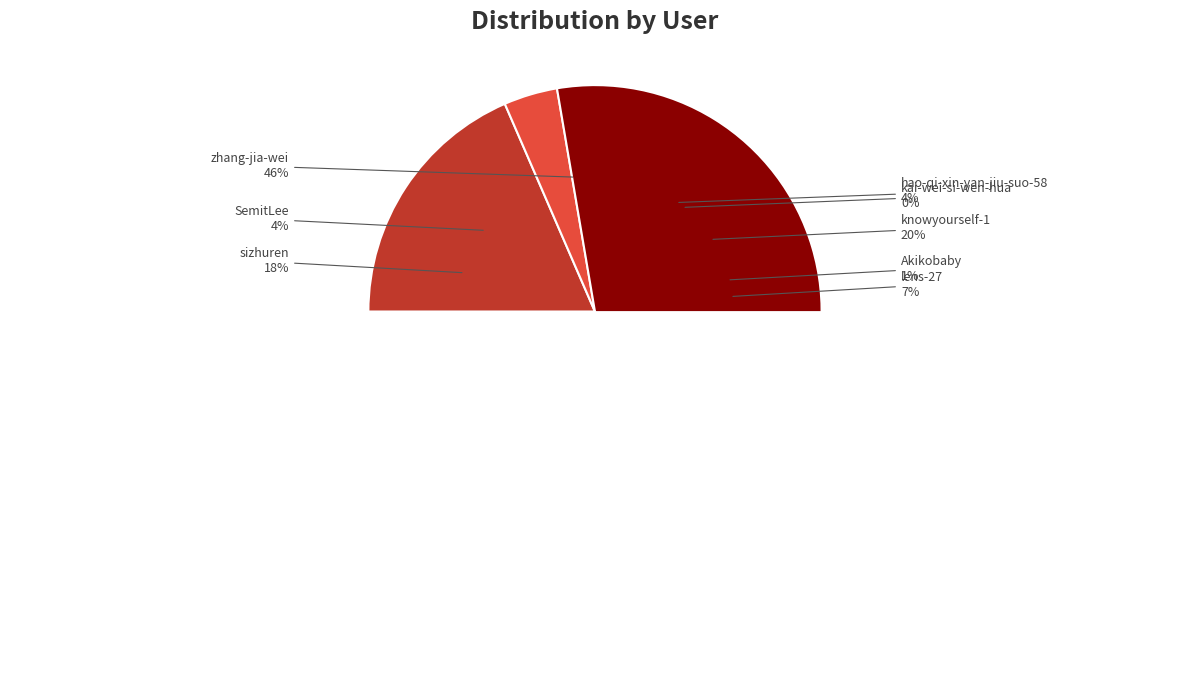

The knowyourself-1 slice represents 8% of the pie. True or false?

False